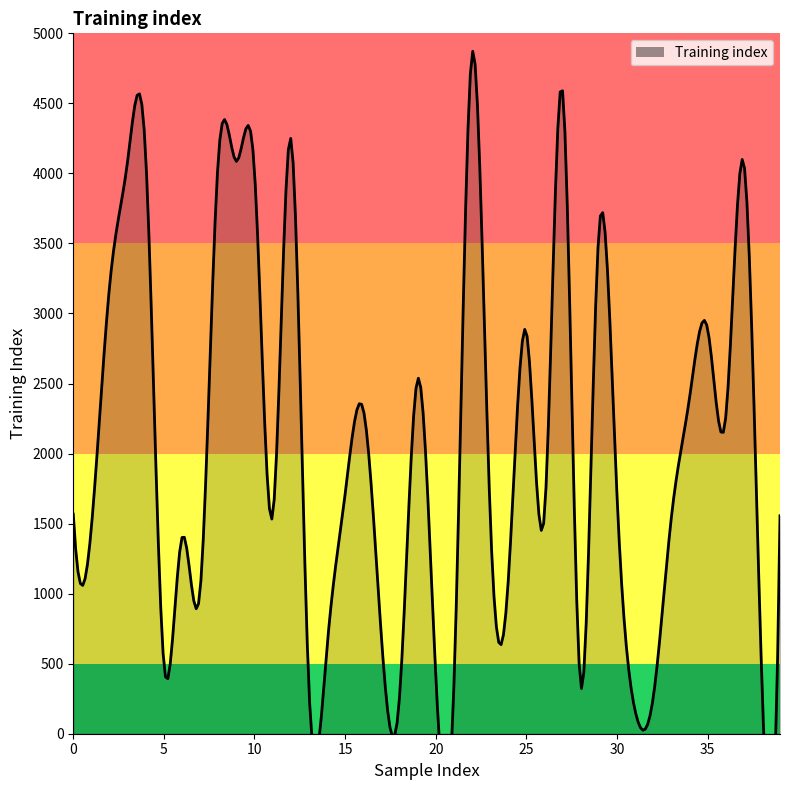

Count the number of categories in the chart.

40